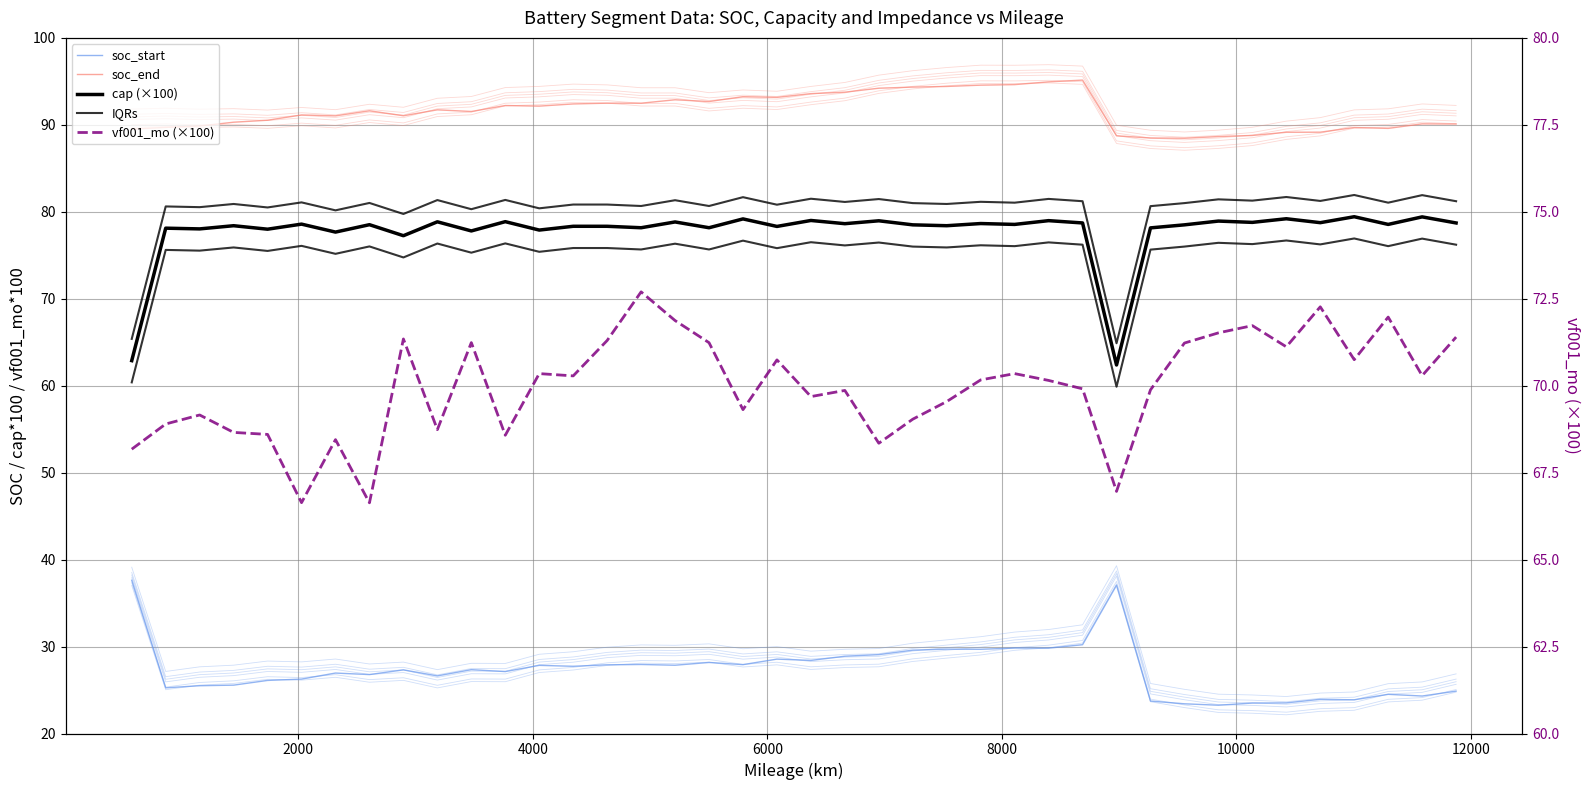

Count the number of data series in this chart.

5